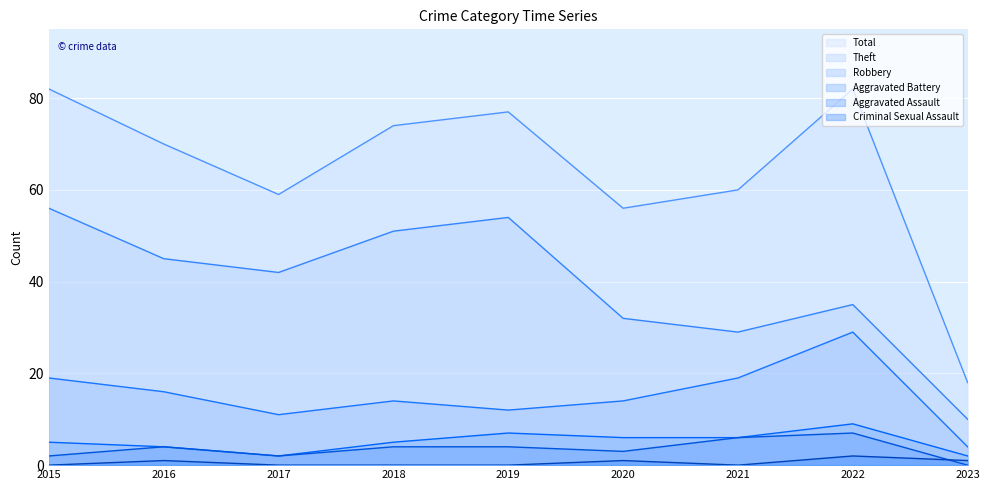

What is the difference between the maximum and minimum values in the Aggravated Battery series?

7